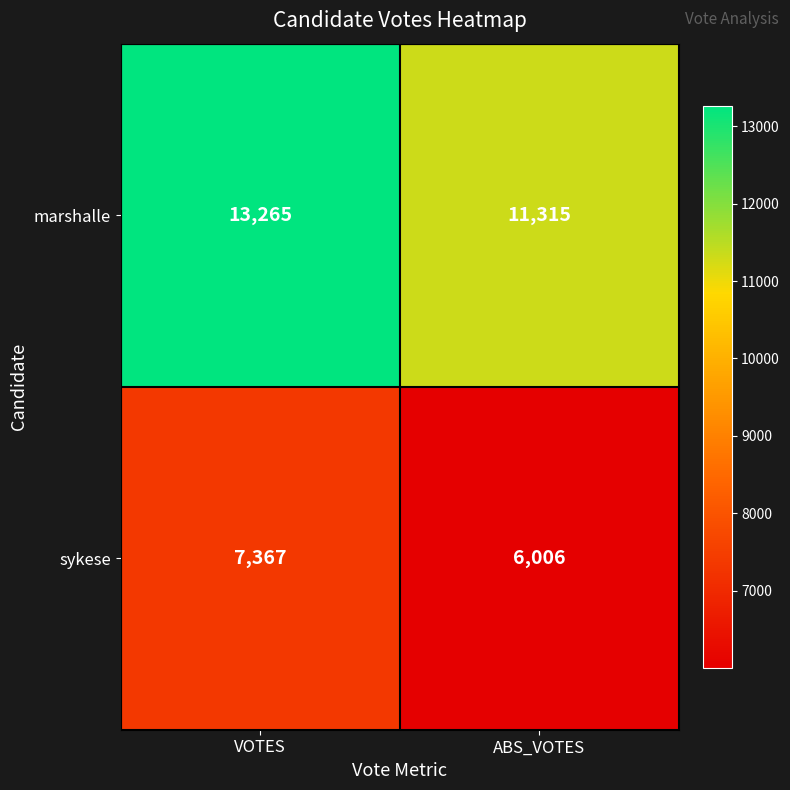

List the series in order of their peak value, lowest first.

sykese, marshalle